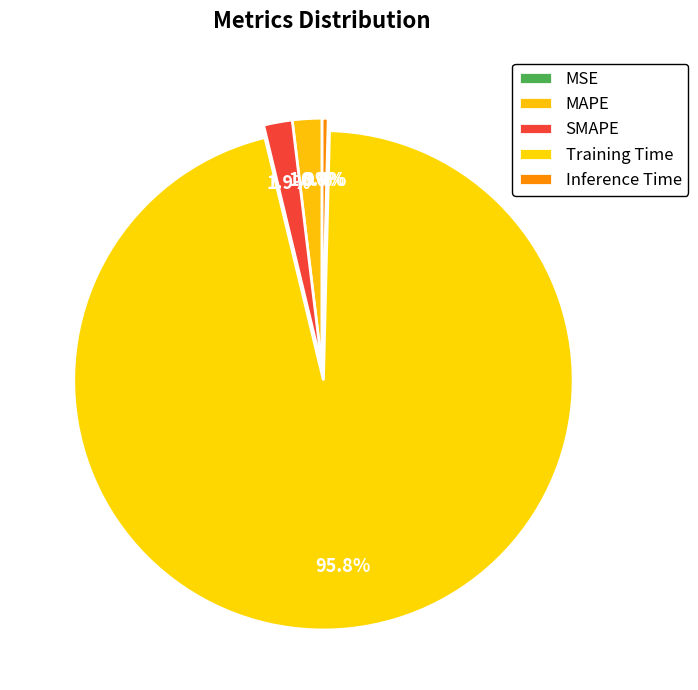

To the nearest percent, what is the difference between the largest and smallest slice percentages?

96%